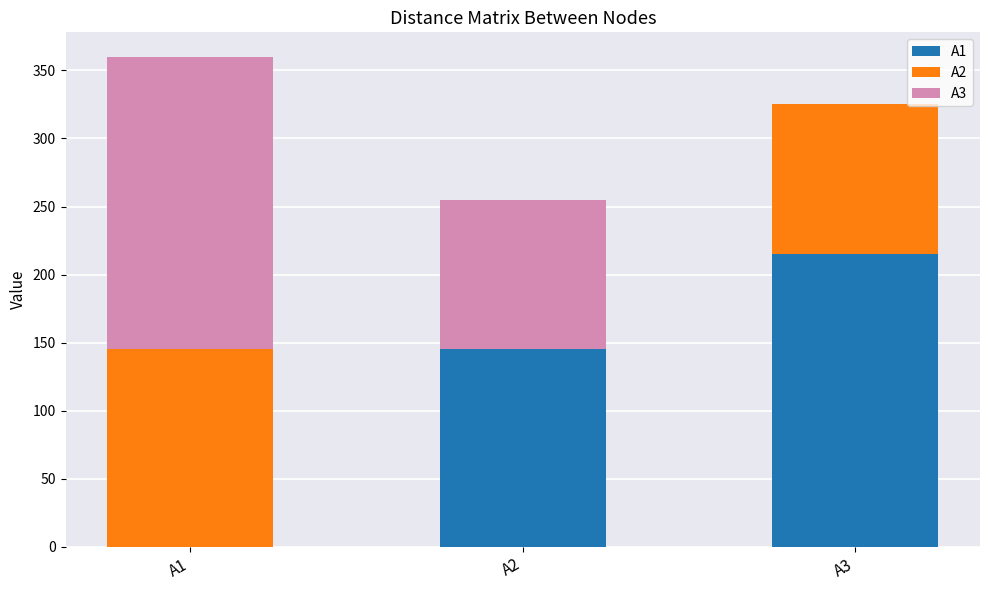

Reading right to left, list the values for the A1 series.

A3=215	A2=145	A1=0